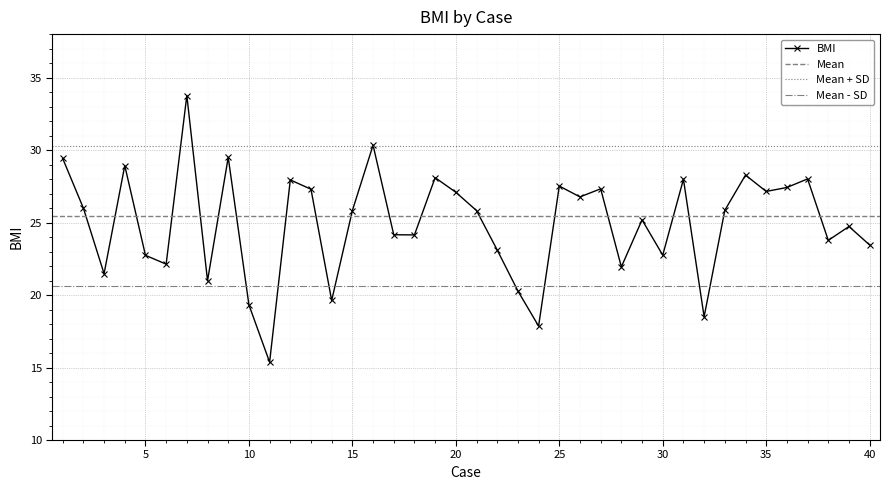

The chart shows a value of 7.3 at 22. True or false?

False